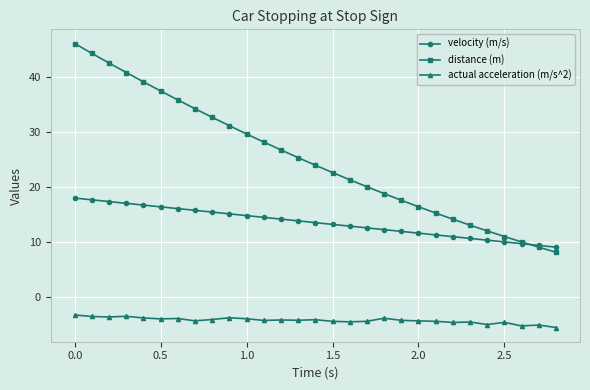

How many data points in distance (m) are above 23?

15